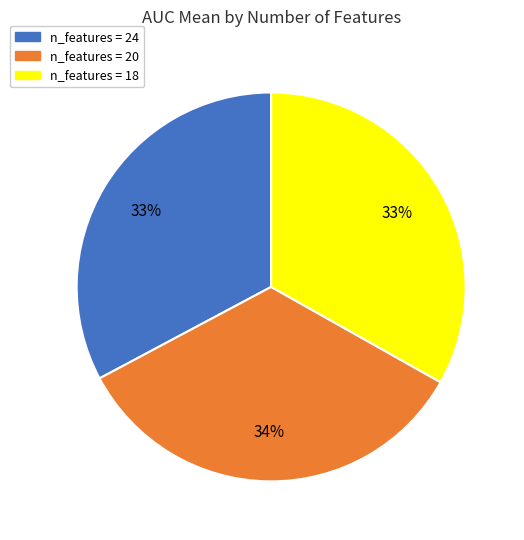

Do n_features = 20 and n_features = 18 together represent more than half of the pie?

Yes